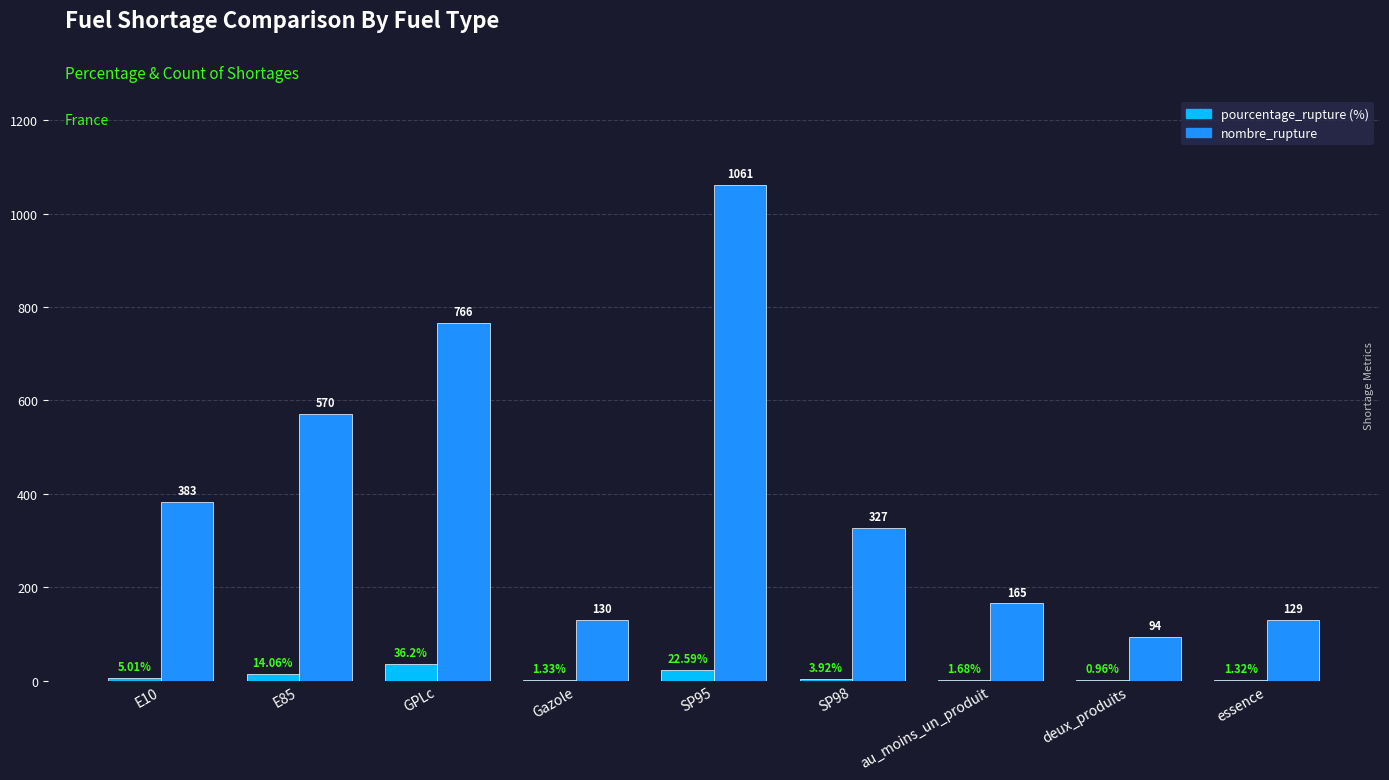

At which category is the sum across all series the highest?

SP95